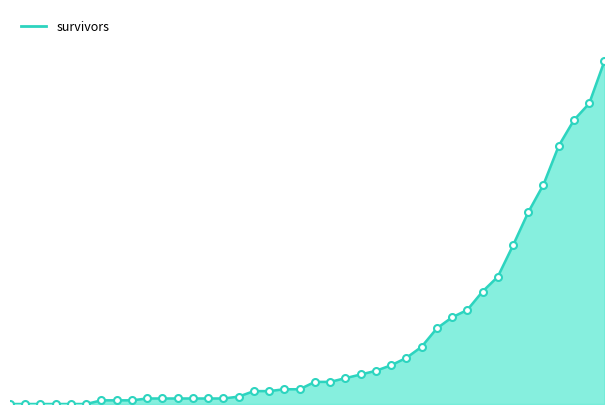

Does the chart have visible grid lines?

No